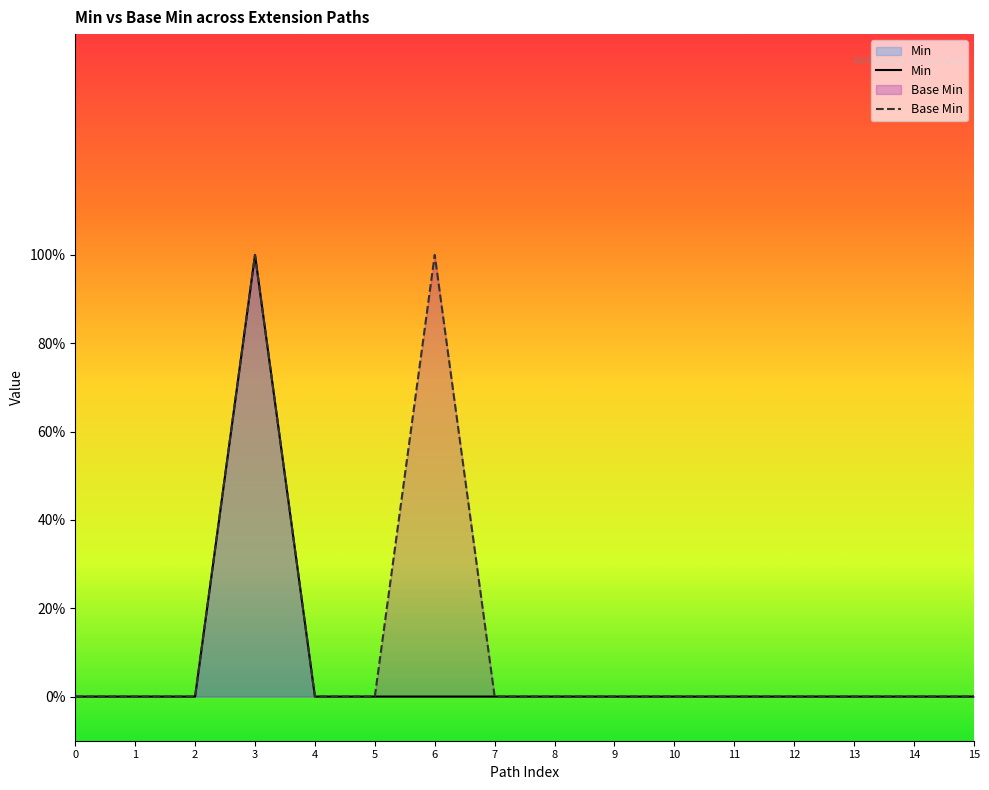

How many distinct data groups are displayed?

2